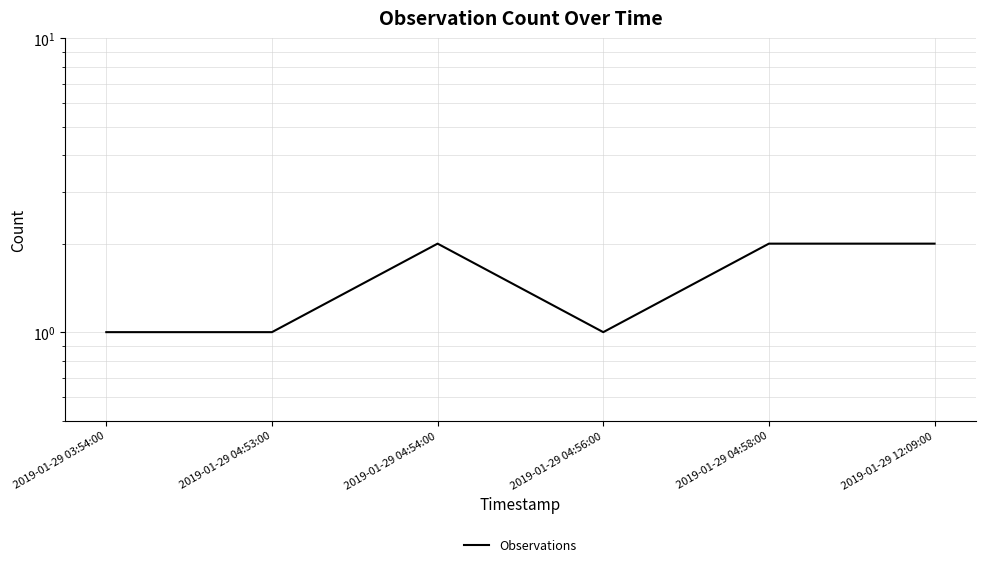

What position from the left is 2019-01-29 04:53:00?

2